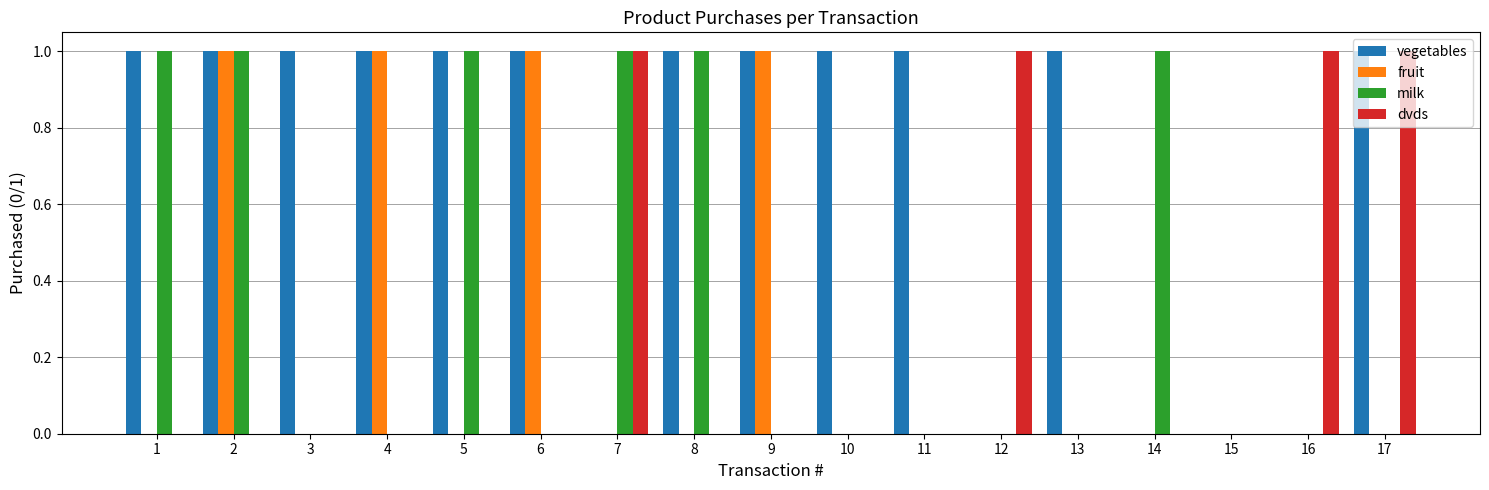

What is the spread (max minus min) of values at 10?

1